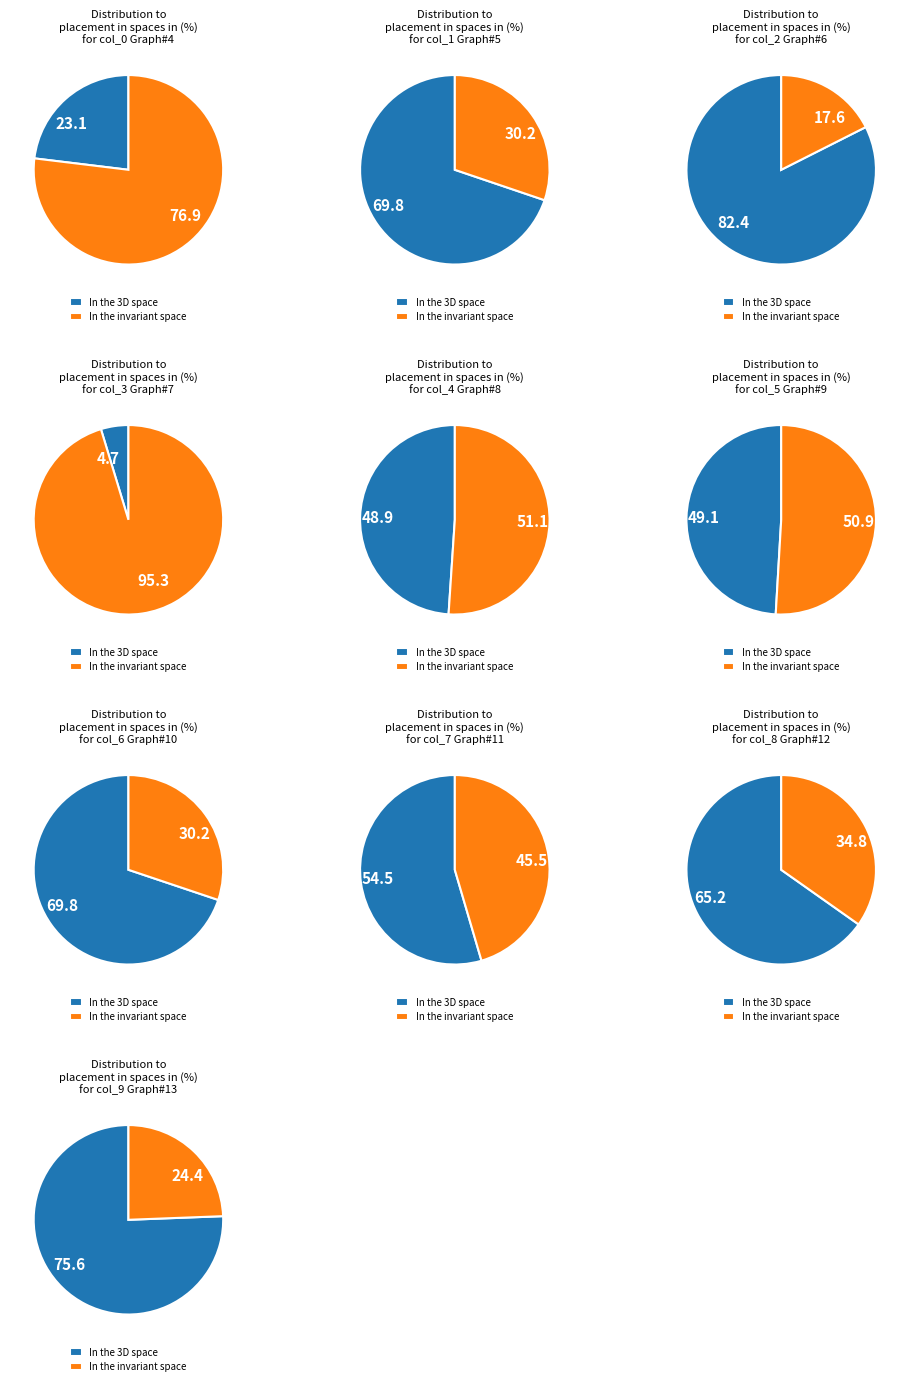

Which has a higher value, col_0 or col_1?

col_1